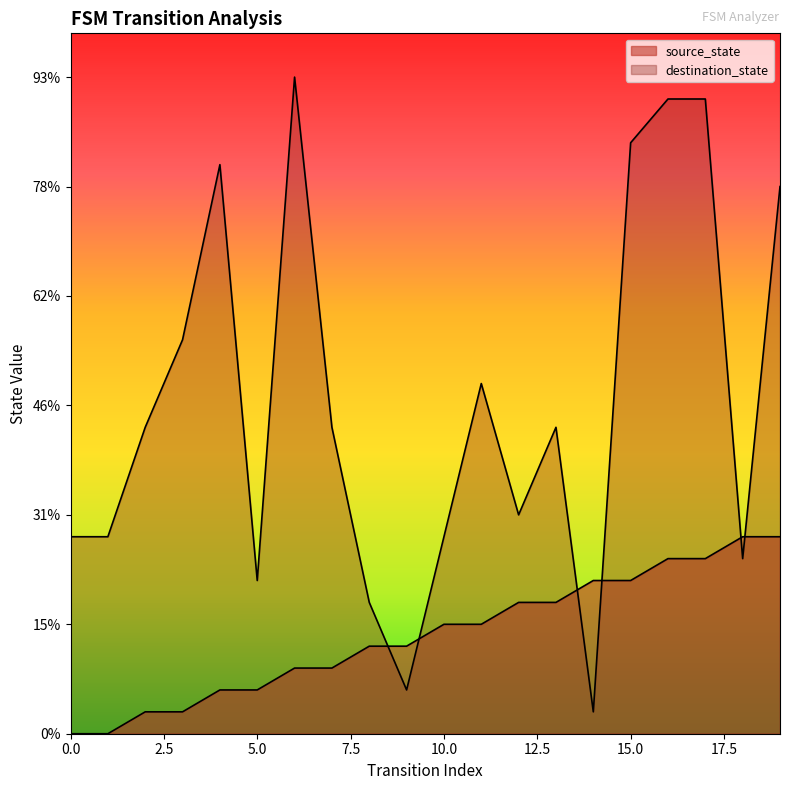

Reading left to right, list all the values displayed in this chart.

source_state: 0	0	1	1	2	2	3	3	4	4	5	5	6	6	7	7	8	8	9	9
destination_state: 9	9	14	18	26	7	30	14	6	2	9	16	10	14	1	27	29	29	8	25